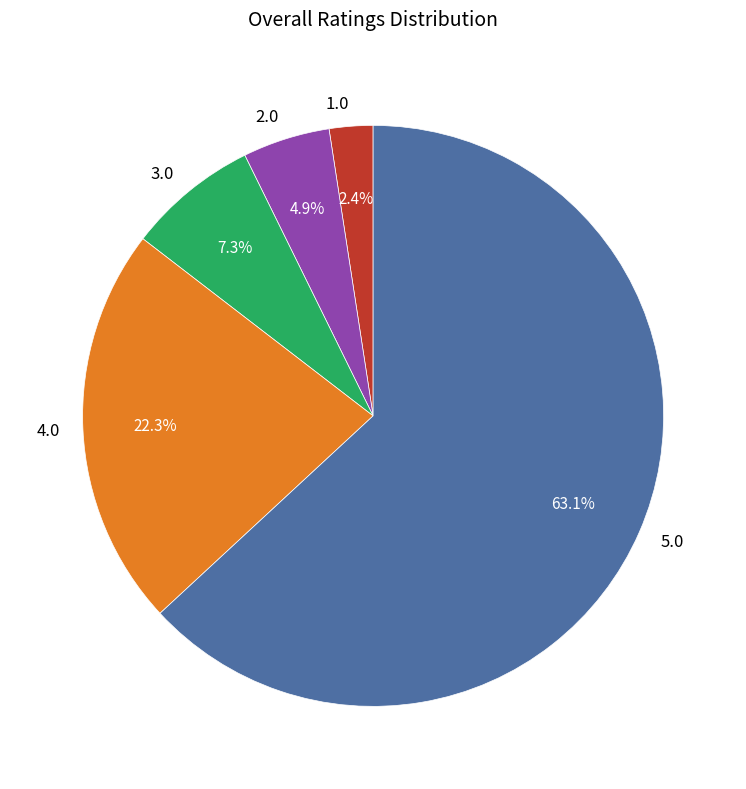

Does 5.0 account for over 50% of the chart?

Yes